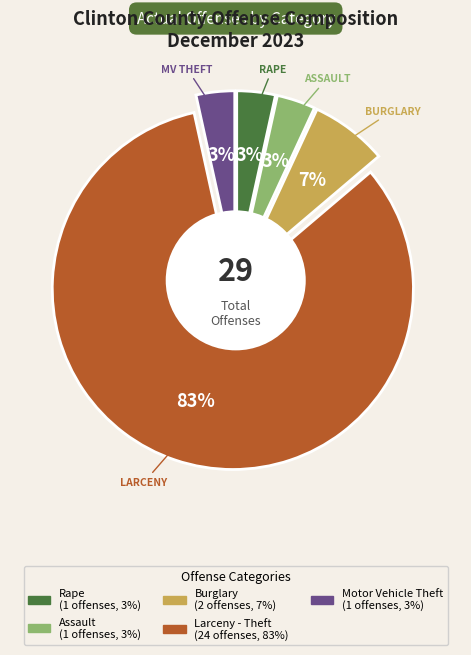

What percentage is NOT represented by Burglary?

93.1%